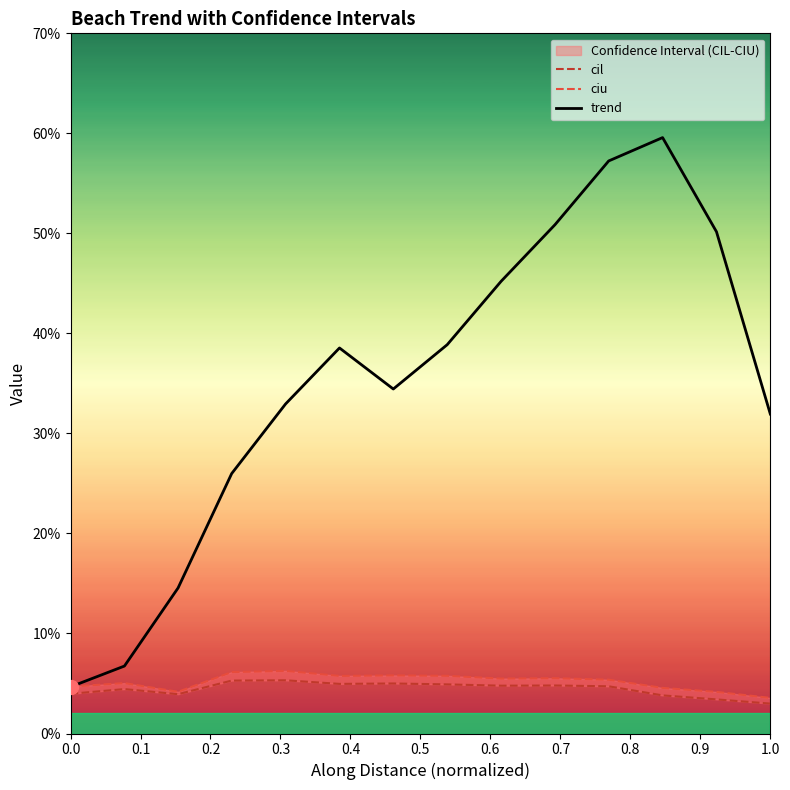

What is the sum of all trend values?

4.9